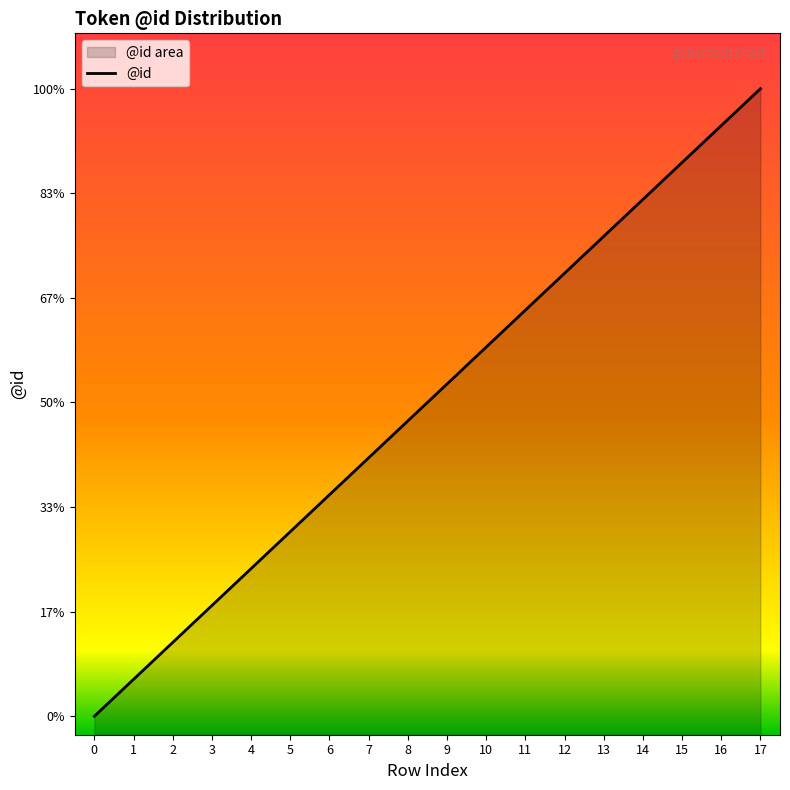

What is the change in value from 4 to 12?

+8